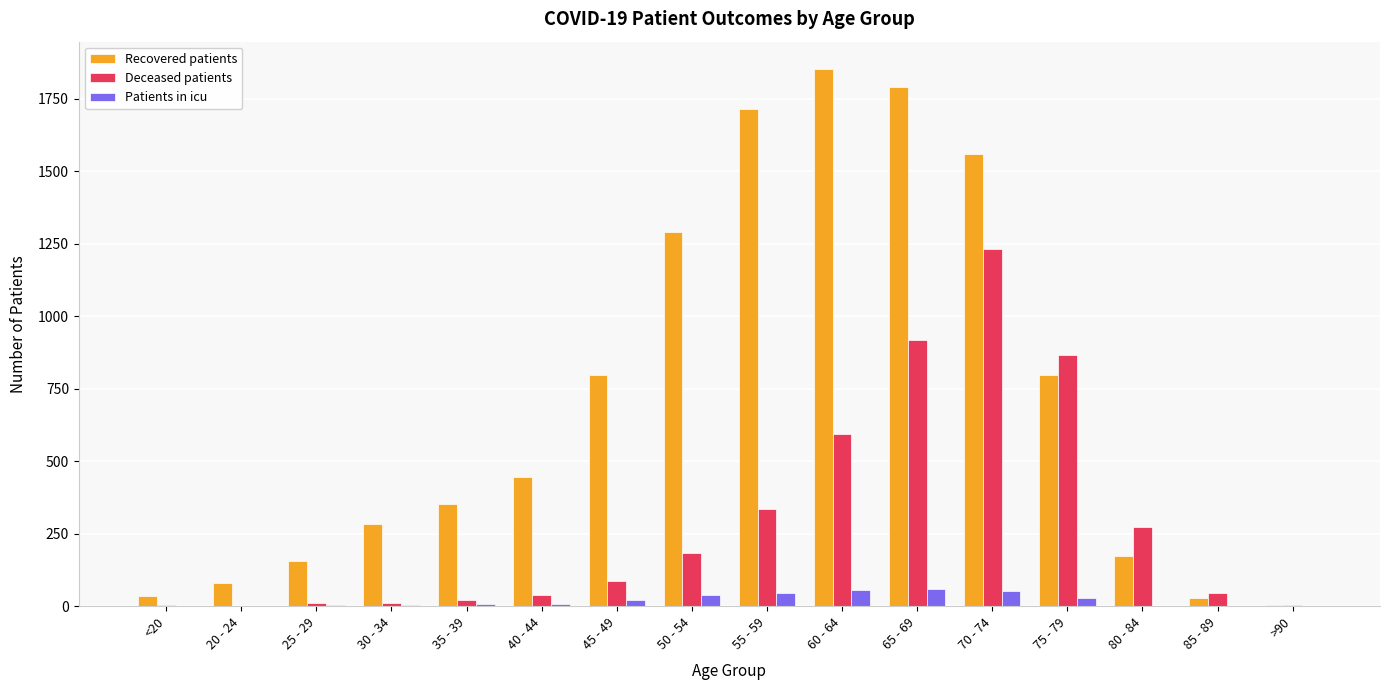

What is the maximum value for Deceased patients?

1233